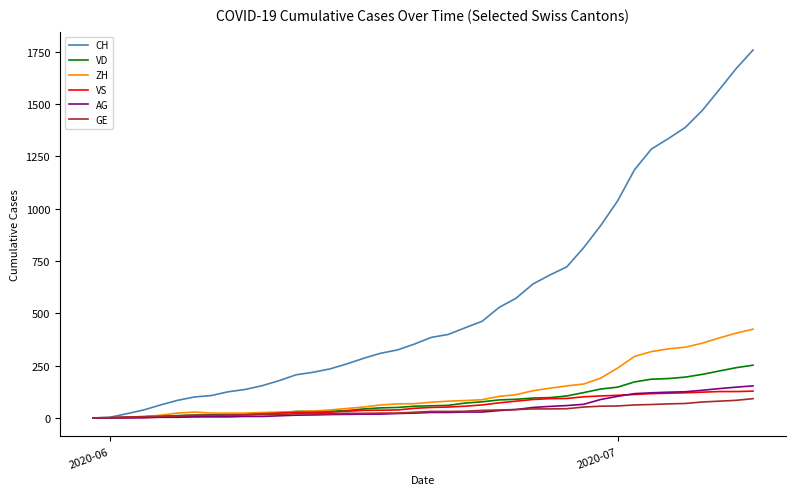

Which series has the largest range (max minus min)?

CH